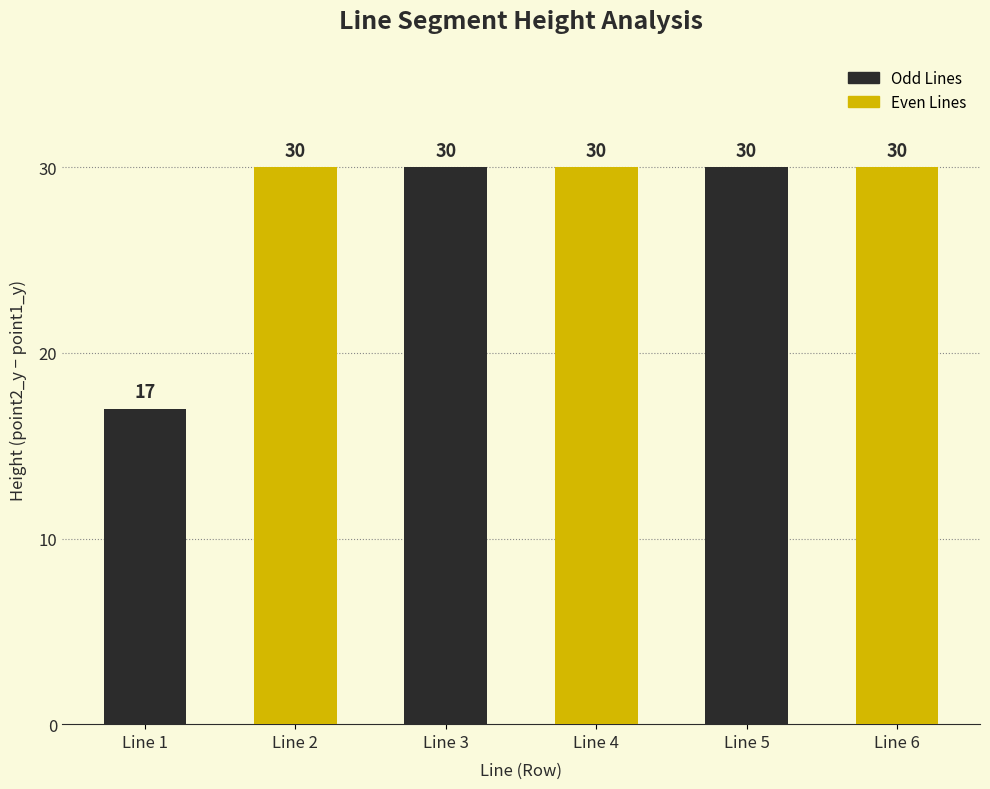

What is the ratio of the value at Line 2 to the value at Line 5?

1.0